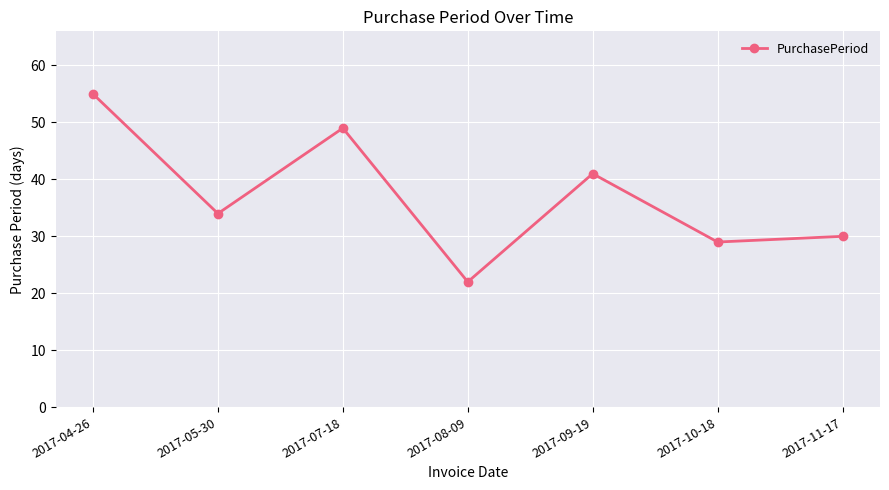

Reading left to right, extract all data points from this chart.

55	34	49	22	41	29	30